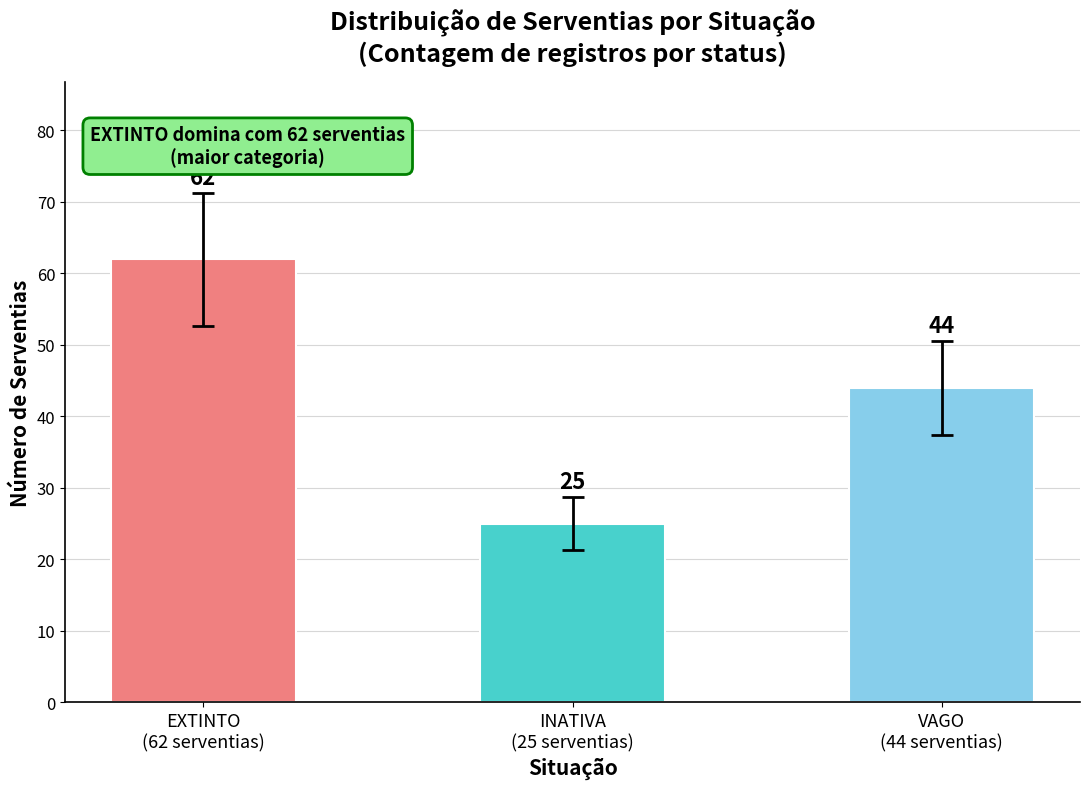

What position from the right is VAGO
(44 serventias)?

1